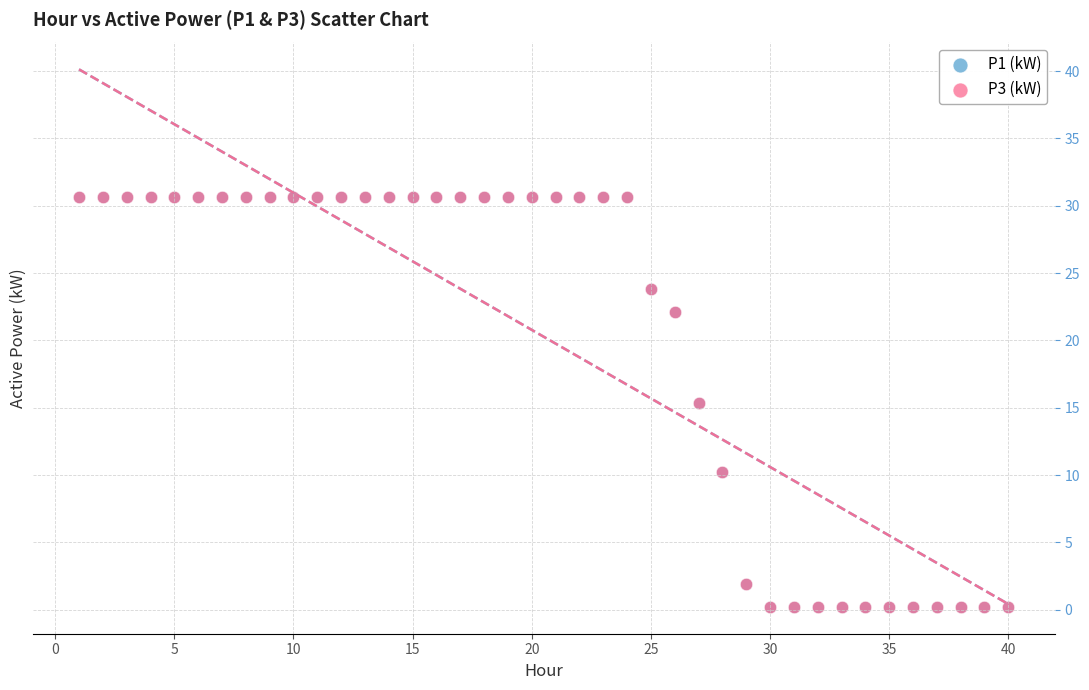

What are all the series names shown in the legend?

P1 (kW), P3 (kW)